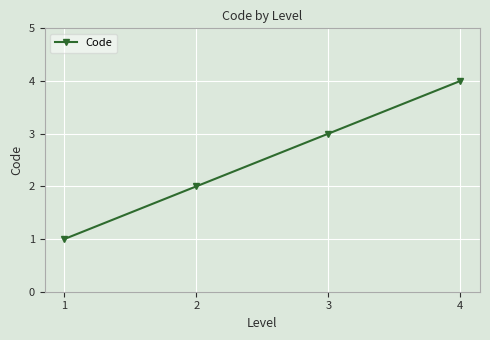

Is this an area chart (filled region under the line)?

No